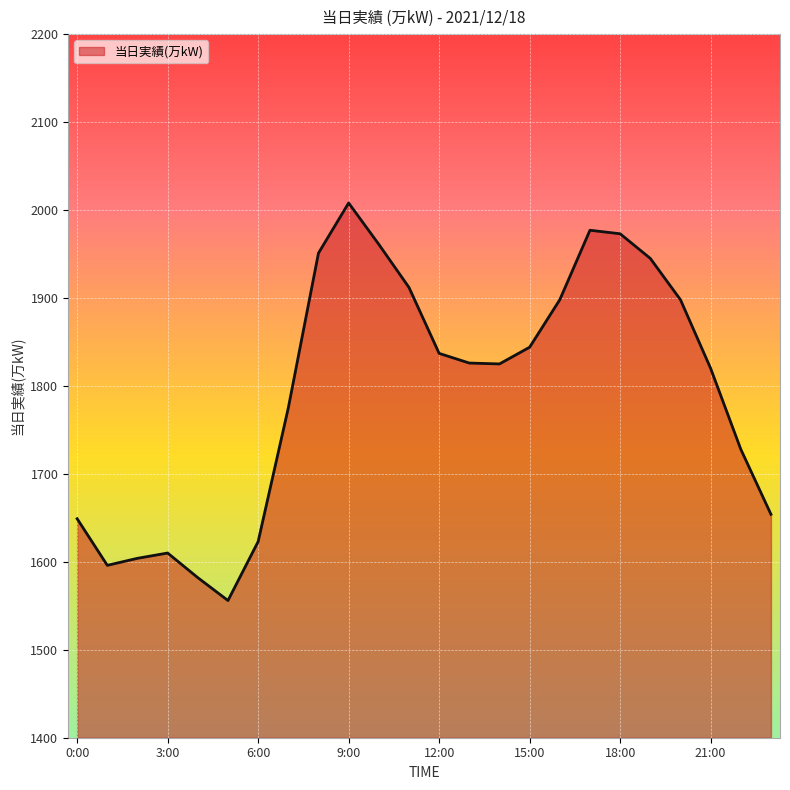

What is the maximum value shown in the chart?

2008